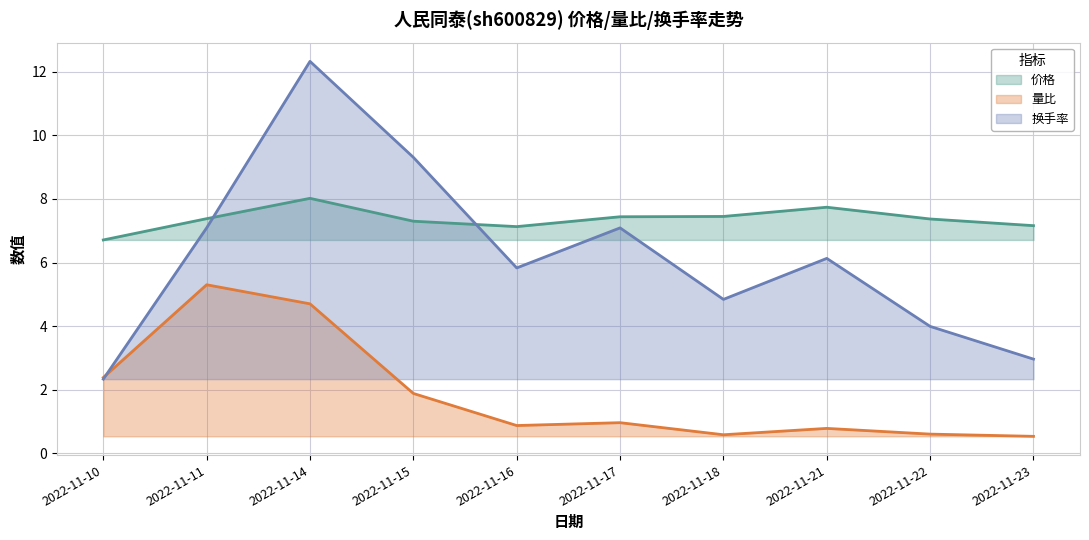

What value does the 量比 series have at 2022-11-16?

0.9